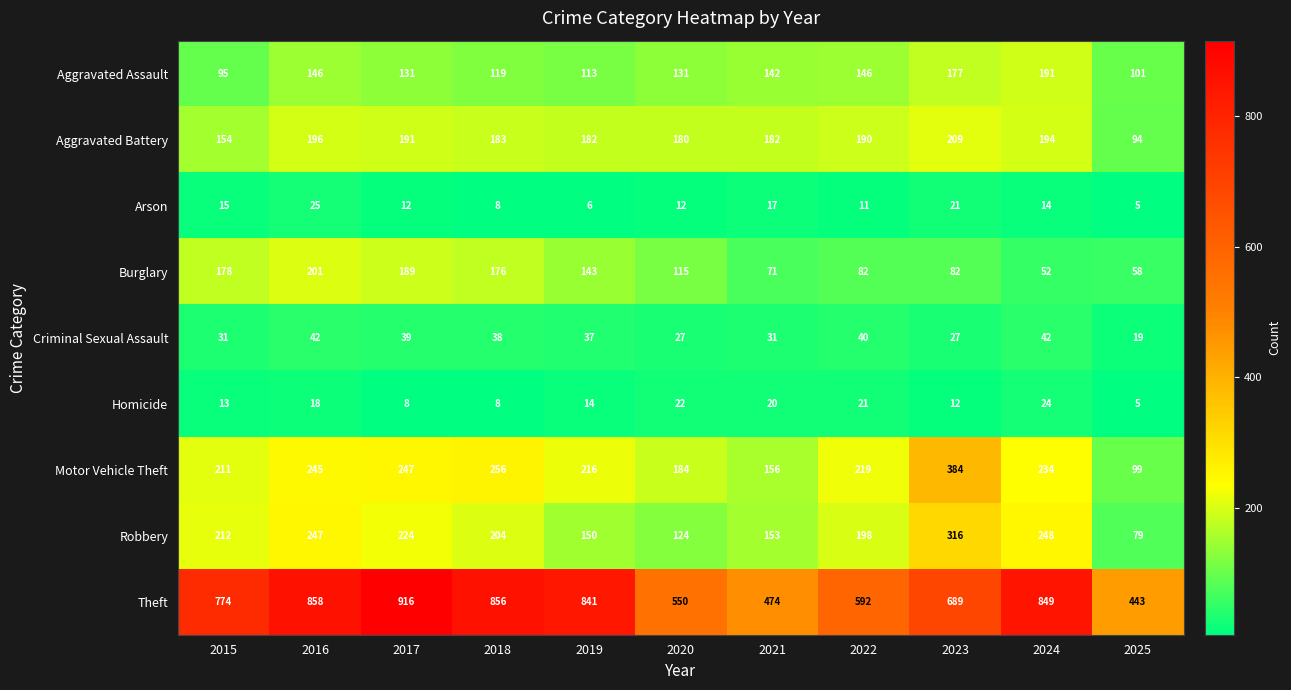

Read the Homicide value at 2022.

21